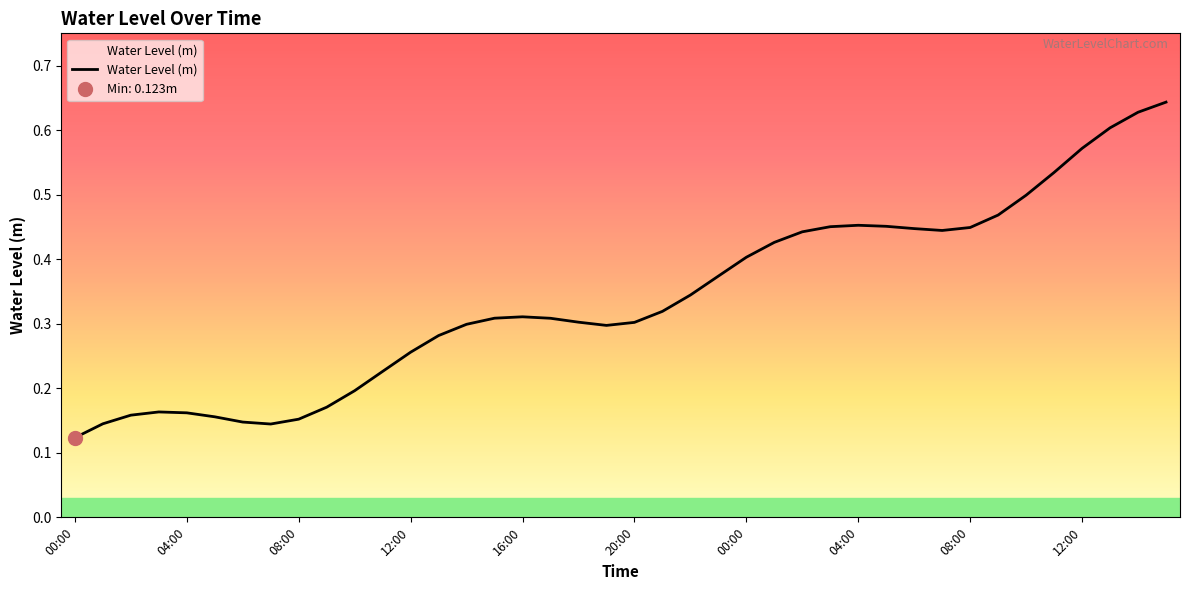

At which category does the chart reach its minimum across all series?

00:00